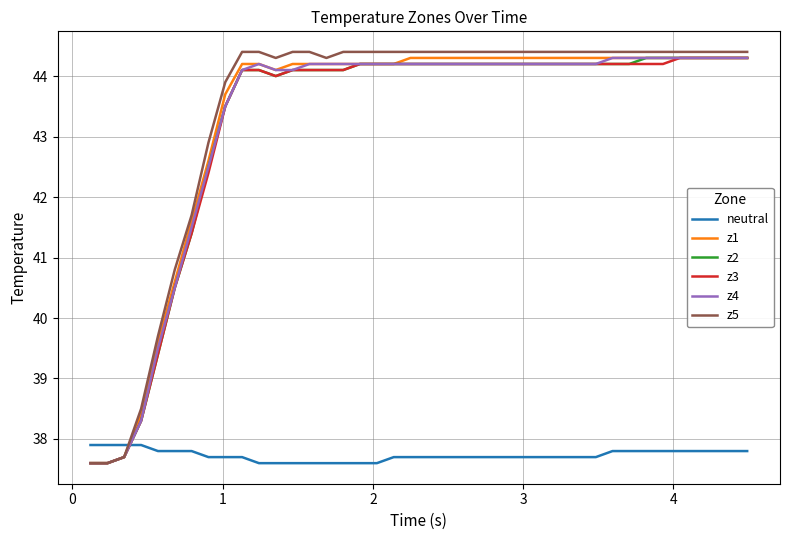

What is the lowest value of the z4 series?

37.6